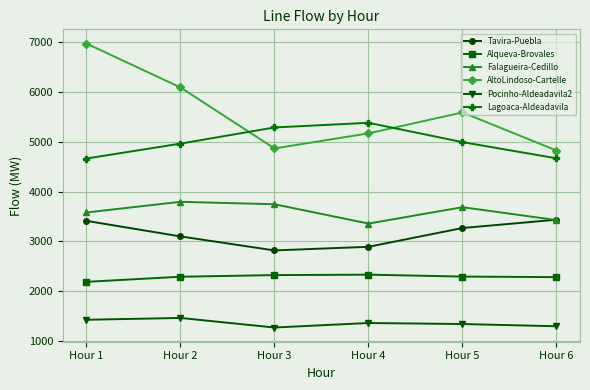

What is the greatest value displayed?

6970.1